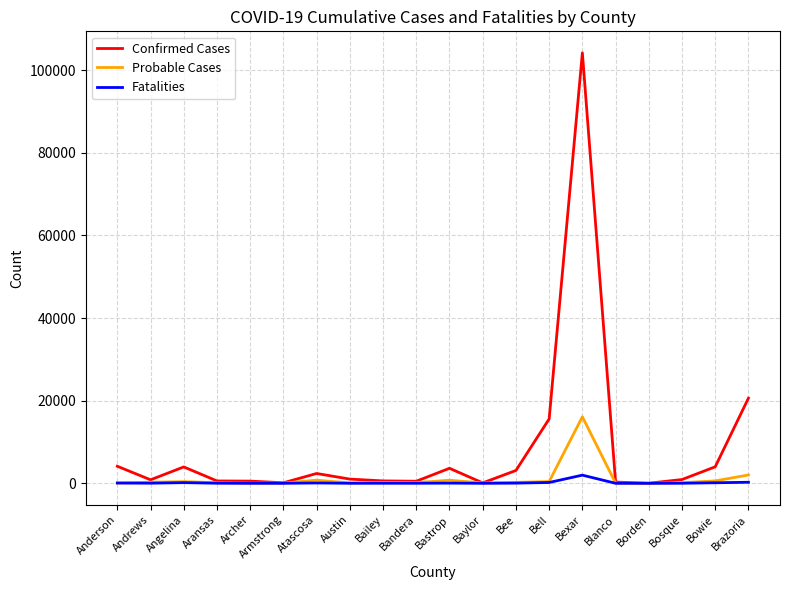

What are all the series names shown in the legend?

Confirmed Cases, Probable Cases, Fatalities